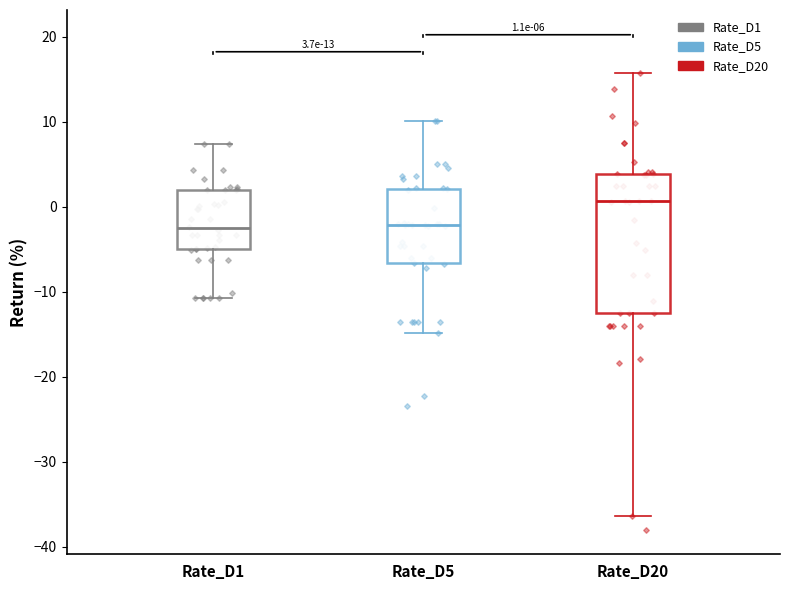

Which box's median line is the highest?

Rate_D20